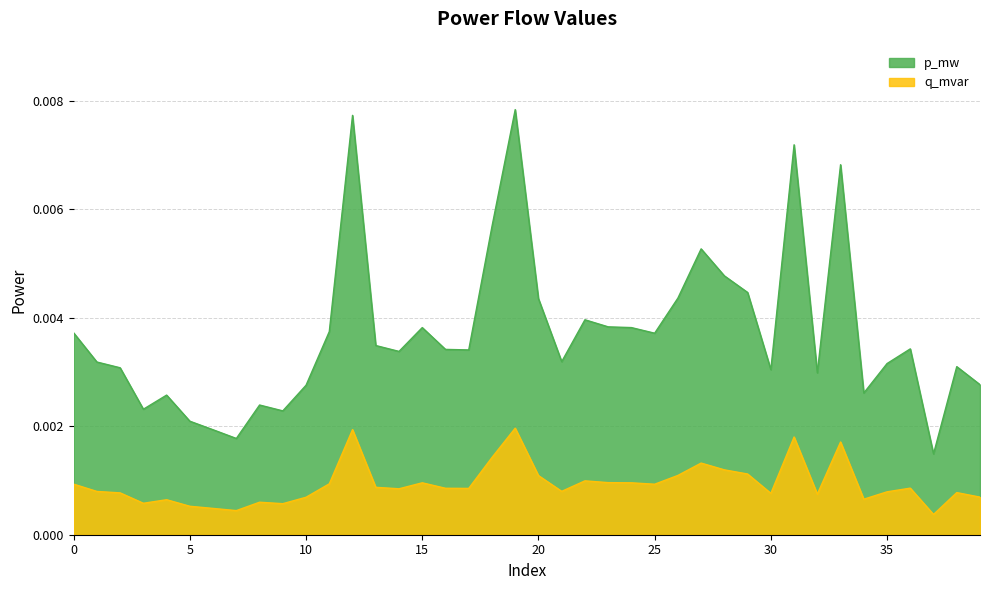

True or false: p_mw and q_mvar intersect in this chart.

False